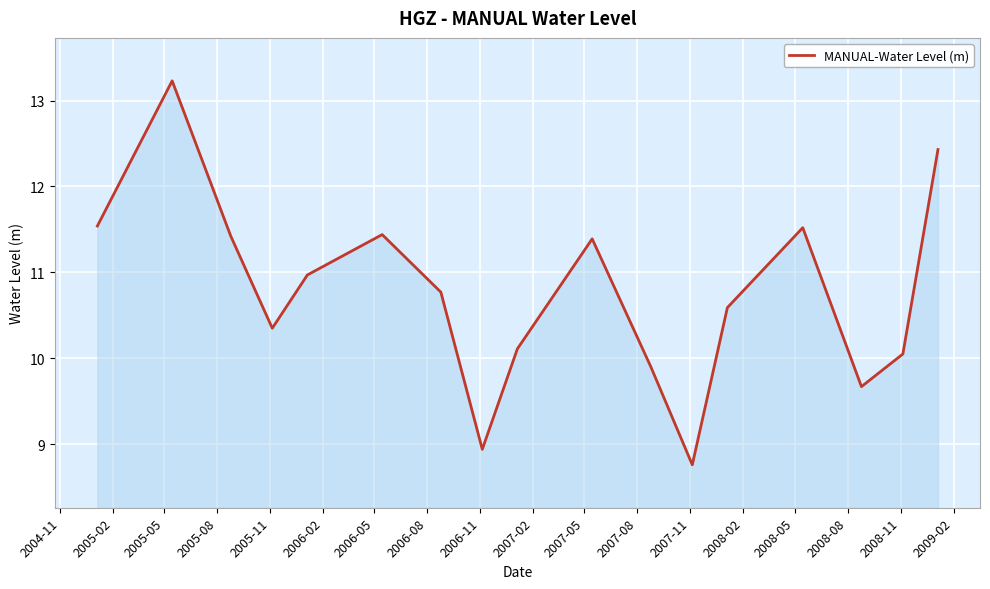

How many values exceed 10?

13